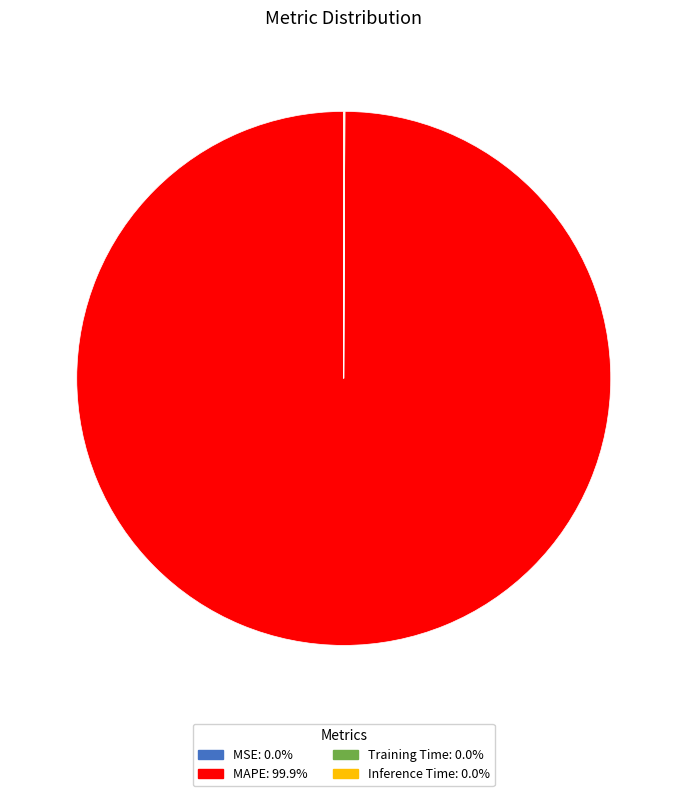

Does any single category account for the majority?

Yes